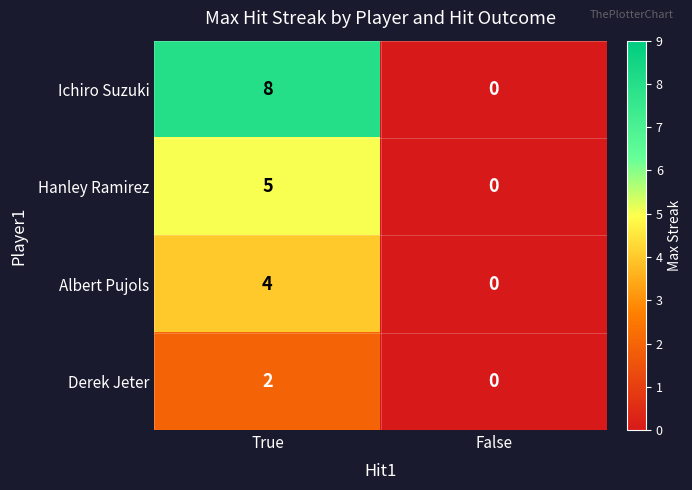

How many series are shown in this chart?

4